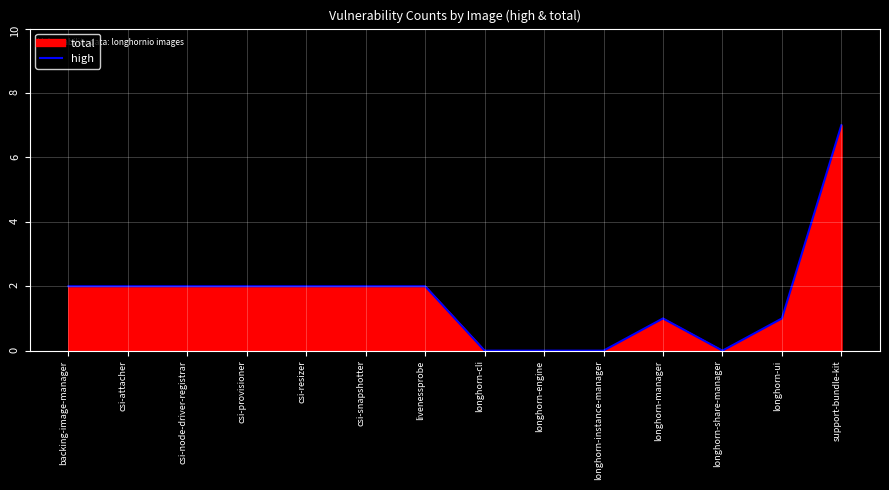

Approximately how many times larger is the value at longhorn-manager compared to csi-snapshotter?

0.5